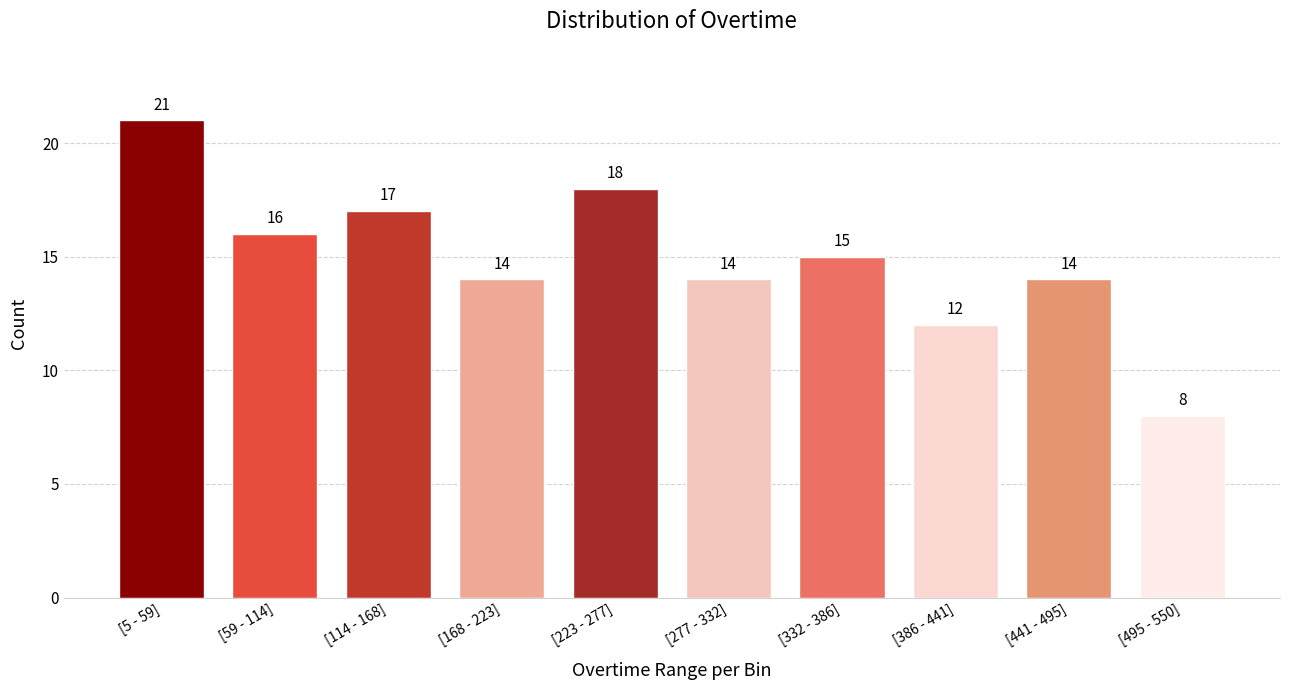

Reading left to right, extract all data points from this chart.

[5 - 59]=21	[59 - 114]=16	[114 - 168]=17	[168 - 223]=14	[223 - 277]=18	[277 - 332]=14	[332 - 386]=15	[386 - 441]=12	[441 - 495]=14	[495 - 550]=8